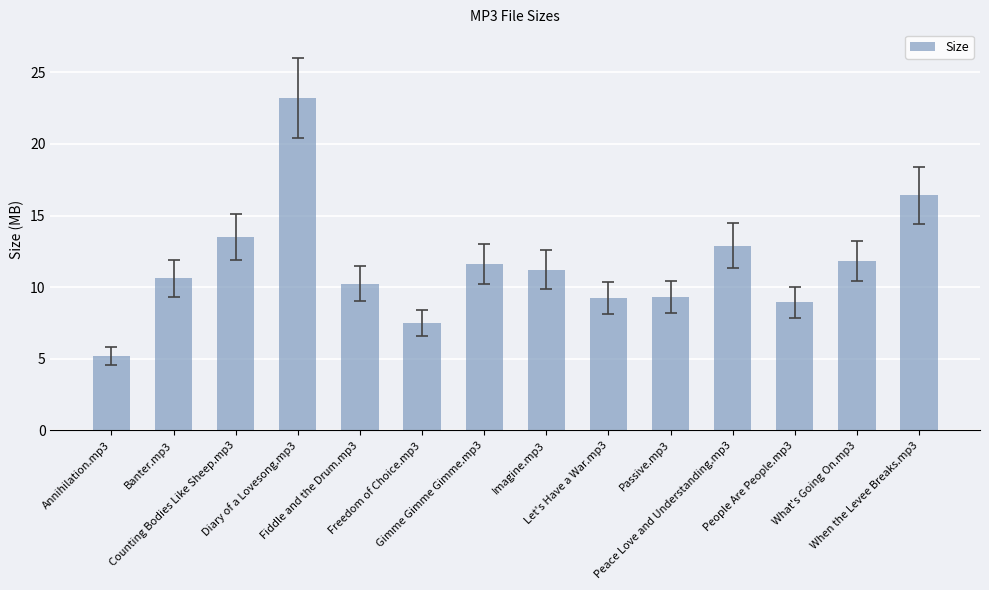

What is the smallest value displayed?

5.2